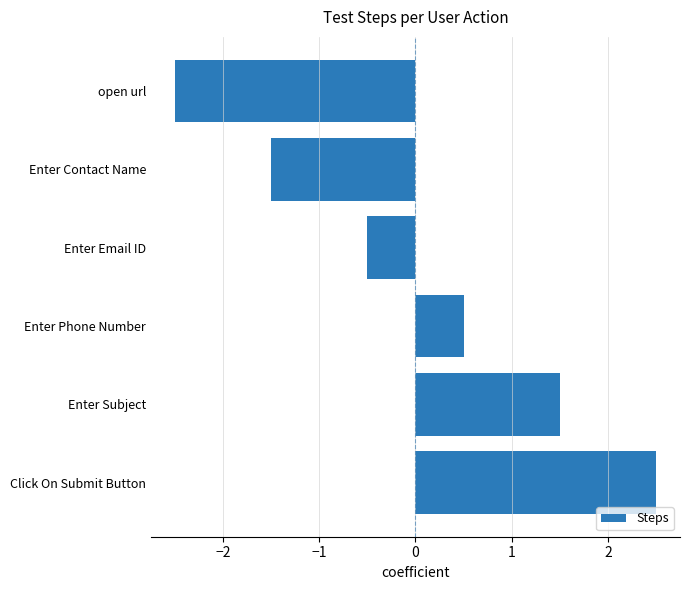

At which category does the chart reach its minimum across all series?

open url